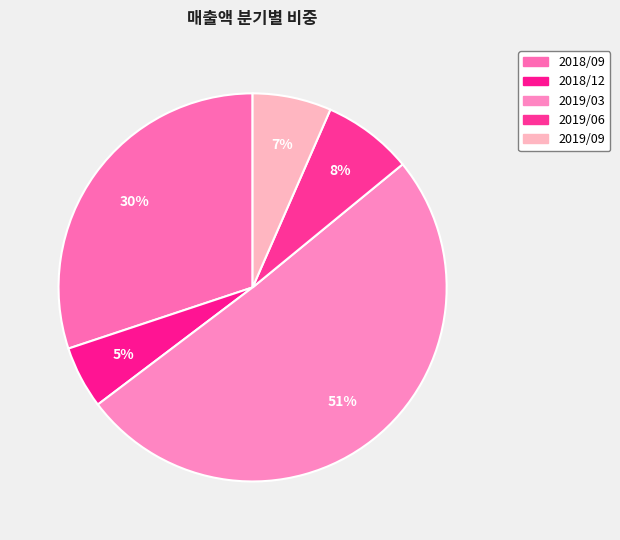

Does 2018/09 represent more than half of the total?

No